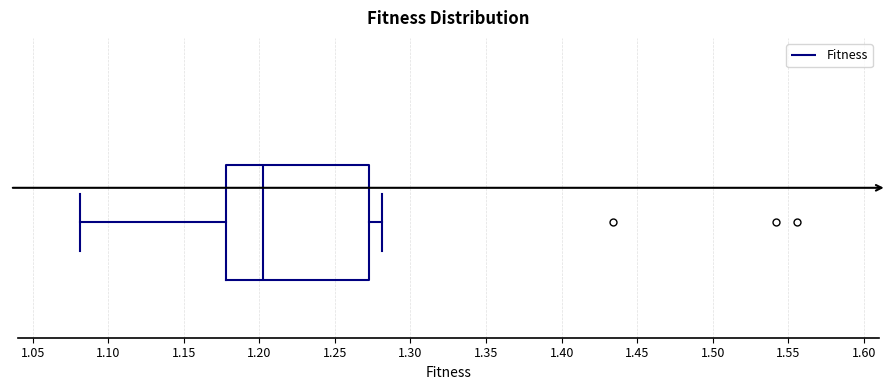

Transcribe this box plot: give where the median line is, the range the box spans, and where the two whiskers end, as read against the x-axis. The values are not printed on the chart, so give them approximately, as read against the axis.

median 1.200, box 1.180 to 1.275, whiskers 1.080 to 1.280